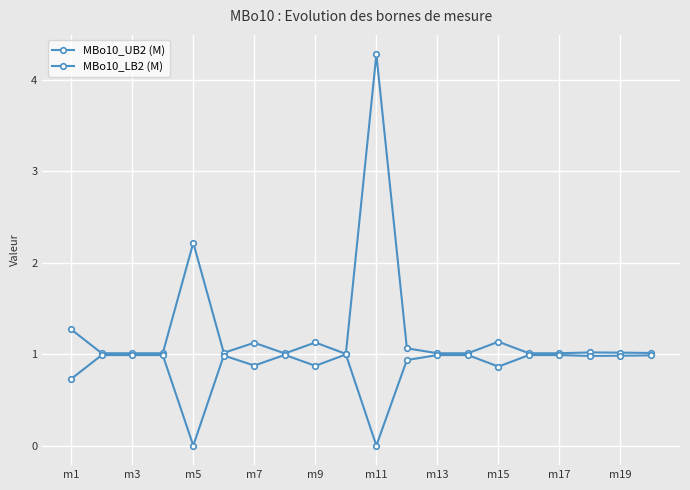

Which series has the widest spread of values?

MBo10_UB2 (M)